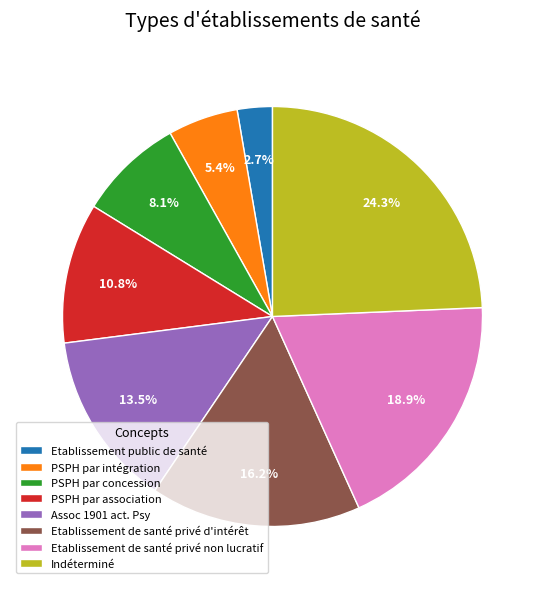

What is the smallest slice in the pie chart?

Etablissement public de santé